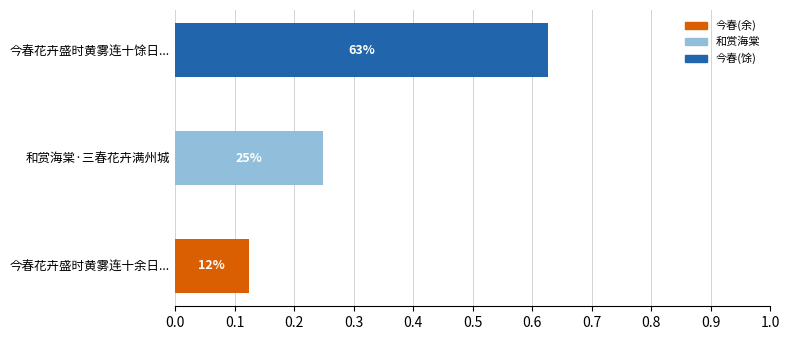

What is the sum of all values?

1.0